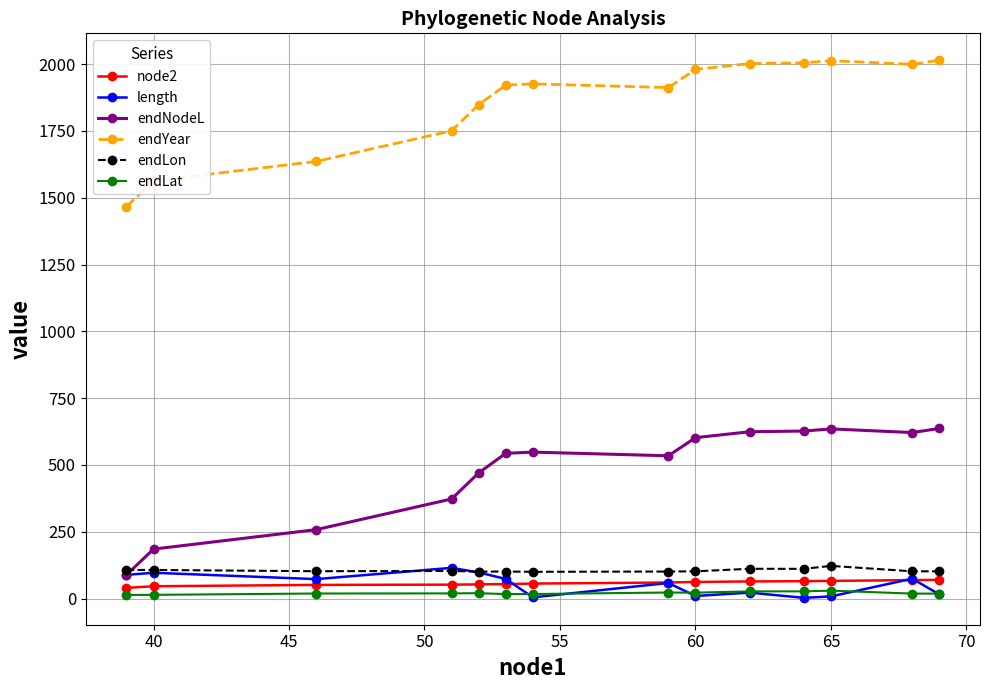

How many values in the endNodeL series exceed 547?

7